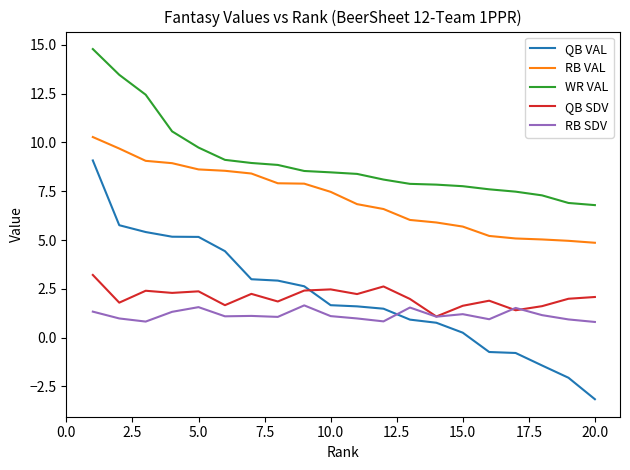

Which series has the largest range (max minus min)?

QB VAL